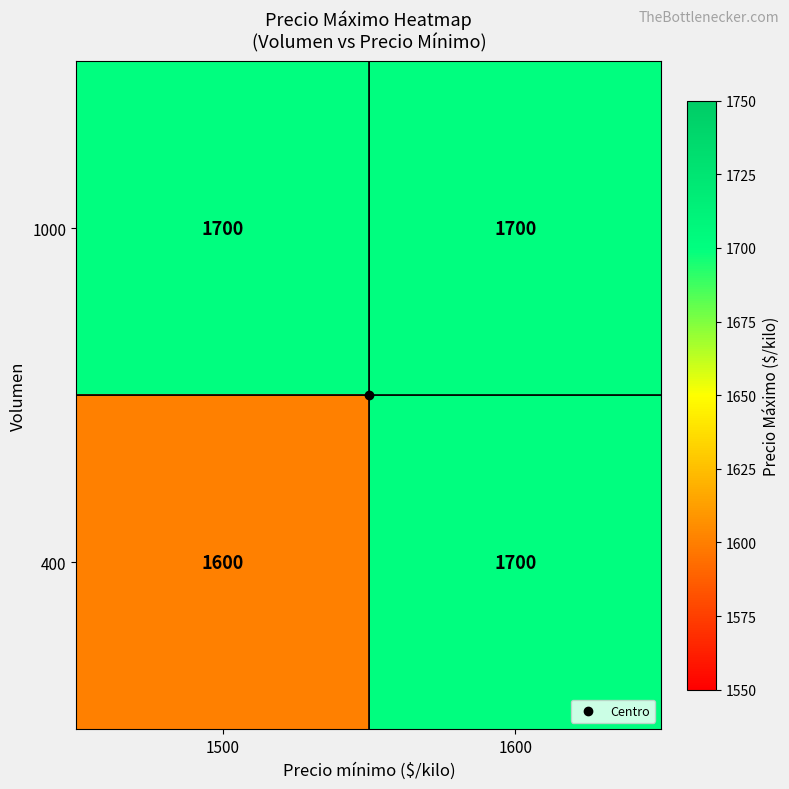

The 1000 series shows 1700 at 1600. True or false?

True